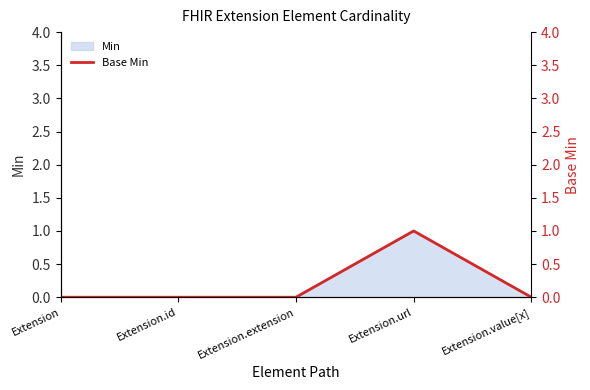

True or false: the data has more than 1 interior local peaks.

False